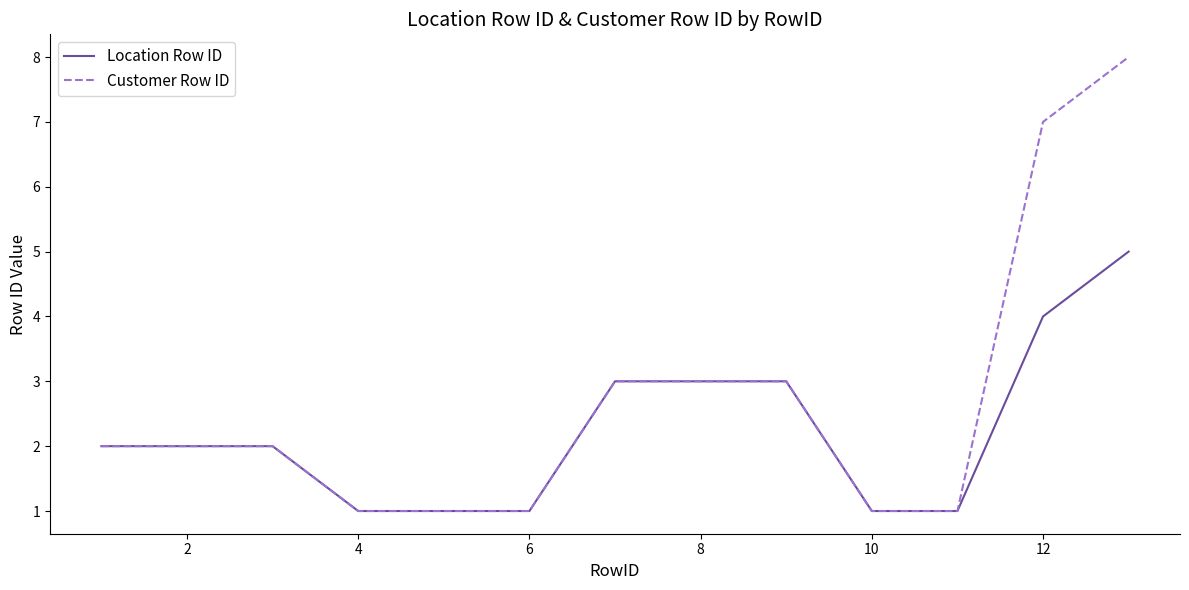

What is the greatest value displayed?

8